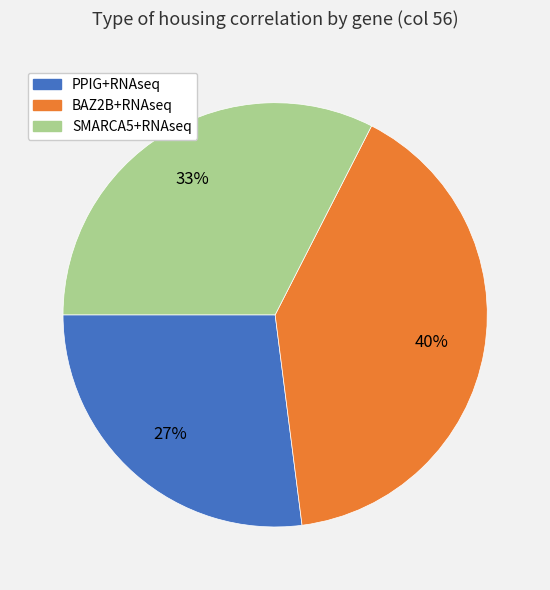

Is there any slice that represents more than half of the pie?

No